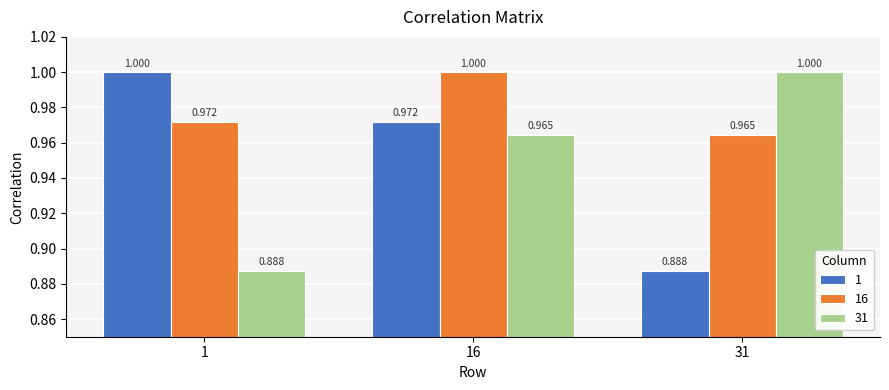

Is the value of 31 at 31 greater than the value of 16 at 31?

Yes